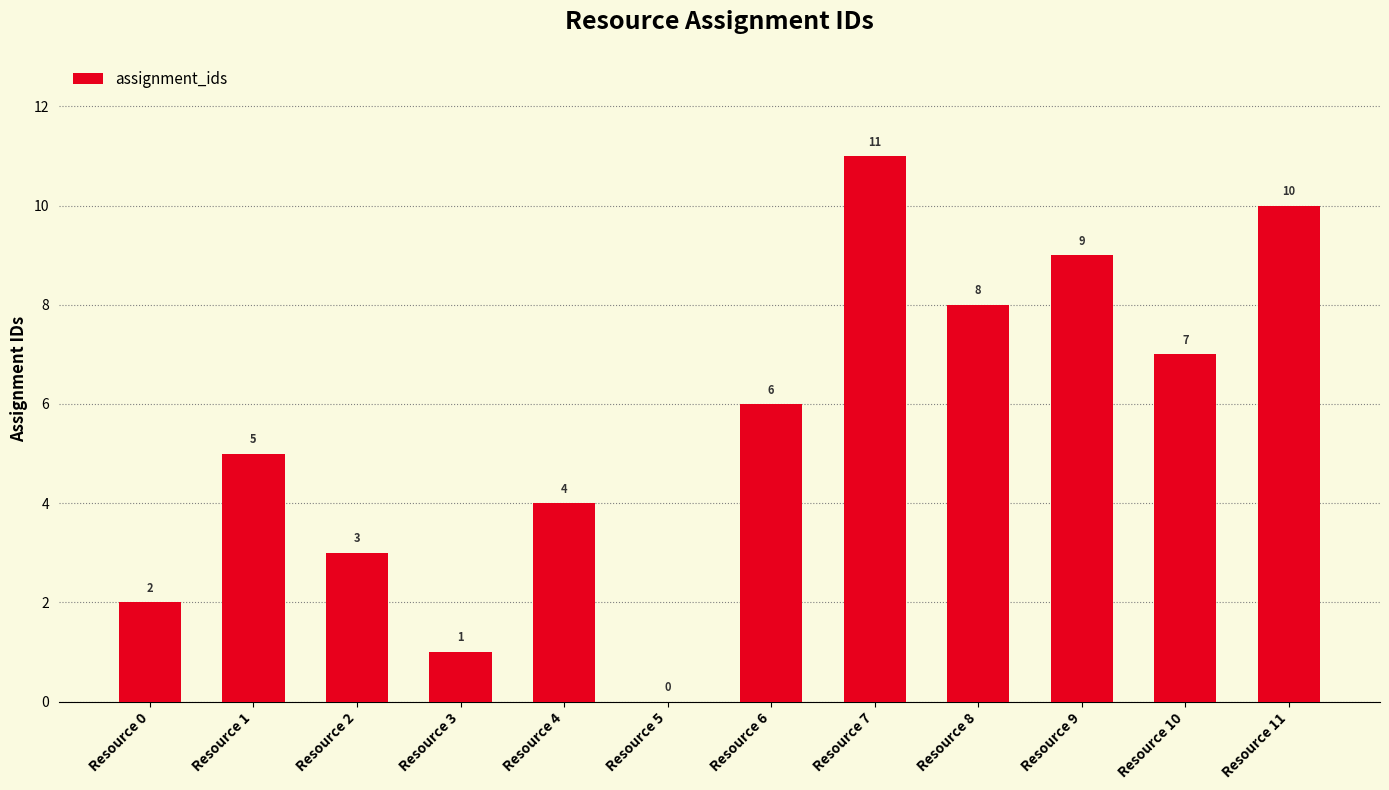

The value at Resource 3 is 1. True or false?

True